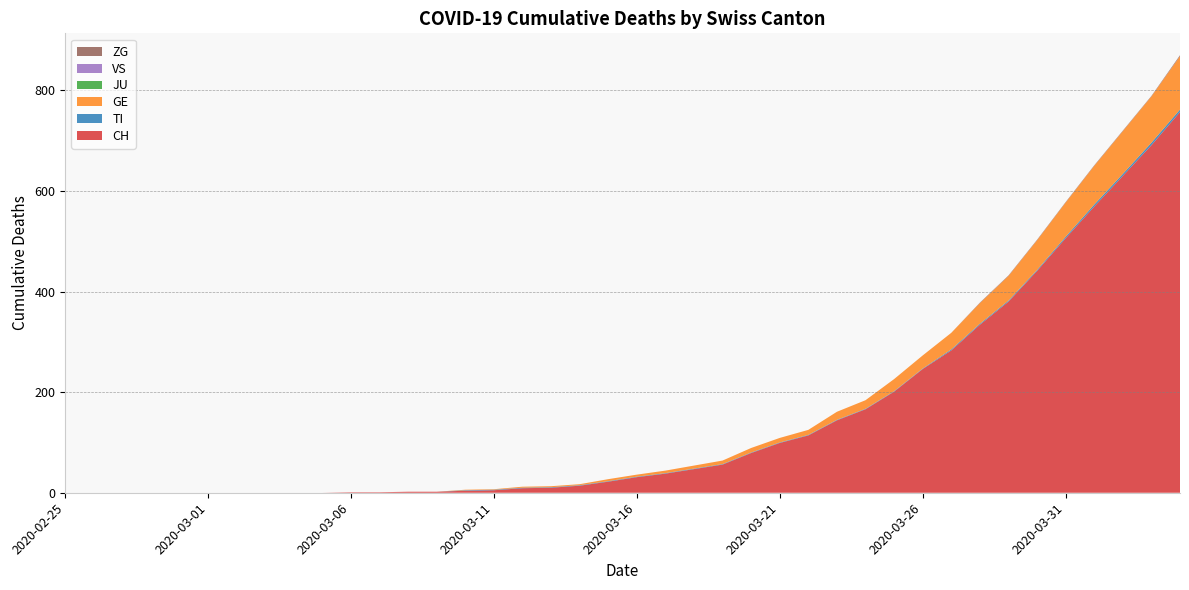

Reading left to right, extract all data points from this chart.

CH: 2020-02-25=0	2020-02-26=0	2020-02-27=0	2020-02-28=0	2020-02-29=0	2020-03-01=0	2020-03-02=0	2020-03-03=0	2020-03-04=0	2020-03-05=0	2020-03-06=1	2020-03-07=1	2020-03-08=2	2020-03-09=2	2020-03-10=4	2020-03-11=5	2020-03-12=9	2020-03-13=10	2020-03-14=14	2020-03-15=22	2020-03-16=31	2020-03-17=38	2020-03-18=47	2020-03-19=56	2020-03-20=79	2020-03-21=99	2020-03-22=114	2020-03-23=144	2020-03-24=166	2020-03-25=201	2020-03-26=246	2020-03-27=283	2020-03-28=334	2020-03-29=380	2020-03-30=441	2020-03-31=506	2020-04-01=569	2020-04-02=630	2020-04-03=691	2020-04-04=757
TI: 2020-02-25=0	2020-02-26=0	2020-02-27=0	2020-02-28=0	2020-02-29=0	2020-03-01=0	2020-03-02=0	2020-03-03=0	2020-03-04=0	2020-03-05=0	2020-03-06=0	2020-03-07=0	2020-03-08=0	2020-03-09=0	2020-03-10=1	2020-03-11=1	2020-03-12=1	2020-03-13=1	2020-03-14=1	2020-03-15=1	2020-03-16=1	2020-03-17=1	2020-03-18=1	2020-03-19=1	2020-03-20=1	2020-03-21=1	2020-03-22=1	2020-03-23=1	2020-03-24=1	2020-03-25=1	2020-03-26=1	2020-03-27=2	2020-03-28=2	2020-03-29=2	2020-03-30=2	2020-03-31=3	2020-04-01=4	2020-04-02=4	2020-04-03=5	2020-04-04=5
GE: 2020-02-25=0	2020-02-26=0	2020-02-27=0	2020-02-28=0	2020-02-29=0	2020-03-01=0	2020-03-02=0	2020-03-03=0	2020-03-04=0	2020-03-05=0	2020-03-06=0	2020-03-07=0	2020-03-08=0	2020-03-09=0	2020-03-10=1	2020-03-11=1	2020-03-12=2	2020-03-13=2	2020-03-14=2	2020-03-15=4	2020-03-16=4	2020-03-17=5	2020-03-18=6	2020-03-19=7	2020-03-20=9	2020-03-21=9	2020-03-22=10	2020-03-23=16	2020-03-24=17	2020-03-25=24	2020-03-26=26	2020-03-27=33	2020-03-28=41	2020-03-29=49	2020-03-30=59	2020-03-31=68	2020-04-01=77	2020-04-02=85	2020-04-03=92	2020-04-04=106
JU: 2020-02-25=0	2020-02-26=0	2020-02-27=0	2020-02-28=0	2020-02-29=0	2020-03-01=0	2020-03-02=0	2020-03-03=0	2020-03-04=0	2020-03-05=0	2020-03-06=0	2020-03-07=0	2020-03-08=0	2020-03-09=0	2020-03-10=0	2020-03-11=0	2020-03-12=0	2020-03-13=0	2020-03-14=0	2020-03-15=0	2020-03-16=0	2020-03-17=0	2020-03-18=0	2020-03-19=0	2020-03-20=0	2020-03-21=0	2020-03-22=0	2020-03-23=0	2020-03-24=0	2020-03-25=0	2020-03-26=0	2020-03-27=0	2020-03-28=0	2020-03-29=0	2020-03-30=0	2020-03-31=0	2020-04-01=0	2020-04-02=0	2020-04-03=0	2020-04-04=0
VS: 2020-02-25=0	2020-02-26=0	2020-02-27=0	2020-02-28=0	2020-02-29=0	2020-03-01=0	2020-03-02=0	2020-03-03=0	2020-03-04=0	2020-03-05=0	2020-03-06=0	2020-03-07=0	2020-03-08=0	2020-03-09=0	2020-03-10=0	2020-03-11=0	2020-03-12=0	2020-03-13=0	2020-03-14=0	2020-03-15=0	2020-03-16=0	2020-03-17=0	2020-03-18=0	2020-03-19=0	2020-03-20=0	2020-03-21=0	2020-03-22=0	2020-03-23=0	2020-03-24=0	2020-03-25=0	2020-03-26=0	2020-03-27=0	2020-03-28=0	2020-03-29=0	2020-03-30=0	2020-03-31=0	2020-04-01=0	2020-04-02=0	2020-04-03=0	2020-04-04=0
ZG: 2020-02-25=0	2020-02-26=0	2020-02-27=0	2020-02-28=0	2020-02-29=0	2020-03-01=0	2020-03-02=0	2020-03-03=0	2020-03-04=0	2020-03-05=0	2020-03-06=0	2020-03-07=0	2020-03-08=0	2020-03-09=0	2020-03-10=0	2020-03-11=0	2020-03-12=0	2020-03-13=0	2020-03-14=0	2020-03-15=0	2020-03-16=0	2020-03-17=0	2020-03-18=0	2020-03-19=0	2020-03-20=0	2020-03-21=0	2020-03-22=0	2020-03-23=0	2020-03-24=0	2020-03-25=0	2020-03-26=0	2020-03-27=0	2020-03-28=1	2020-03-29=1	2020-03-30=1	2020-03-31=1	2020-04-01=1	2020-04-02=1	2020-04-03=1	2020-04-04=2